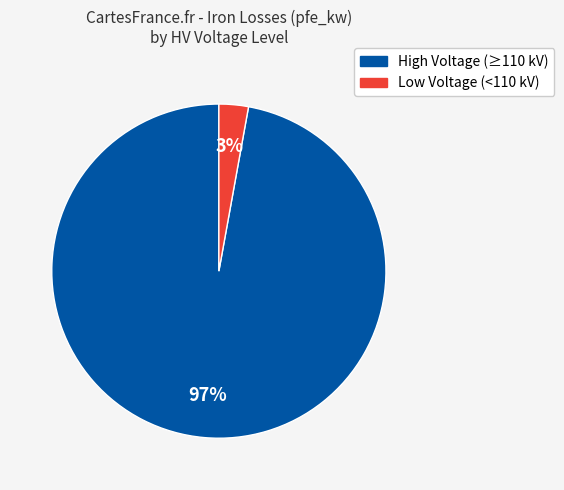

To the nearest percent, what is the average slice percentage?

50%